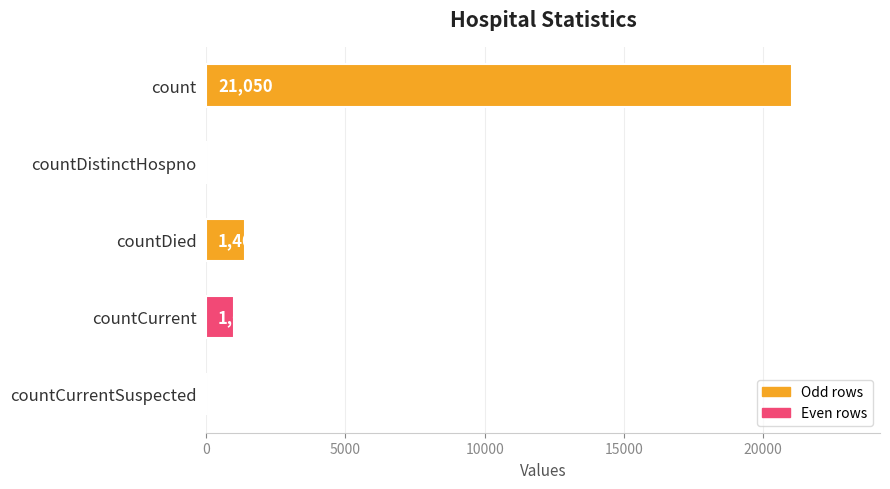

How many positive values are there?

3